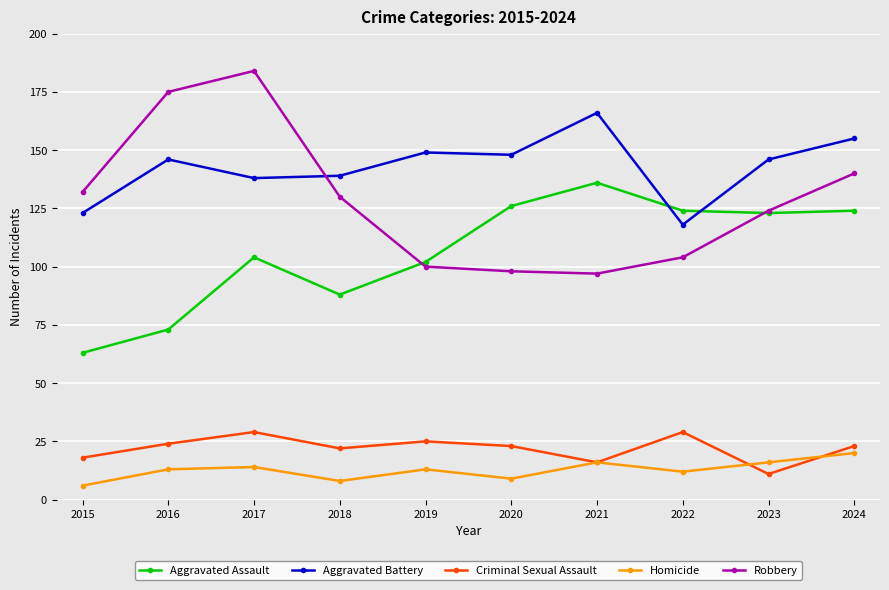

Rank the series by their maximum value, from highest to lowest.

Robbery, Aggravated Battery, Aggravated Assault, Criminal Sexual Assault, Homicide